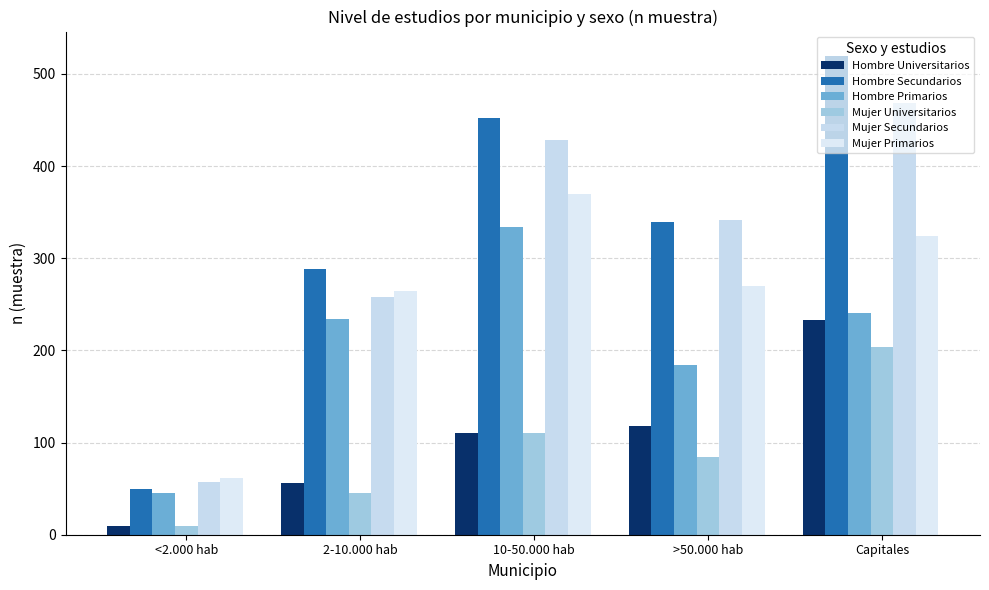

How many Hombre Secundarios values are between 288 and 452?

3